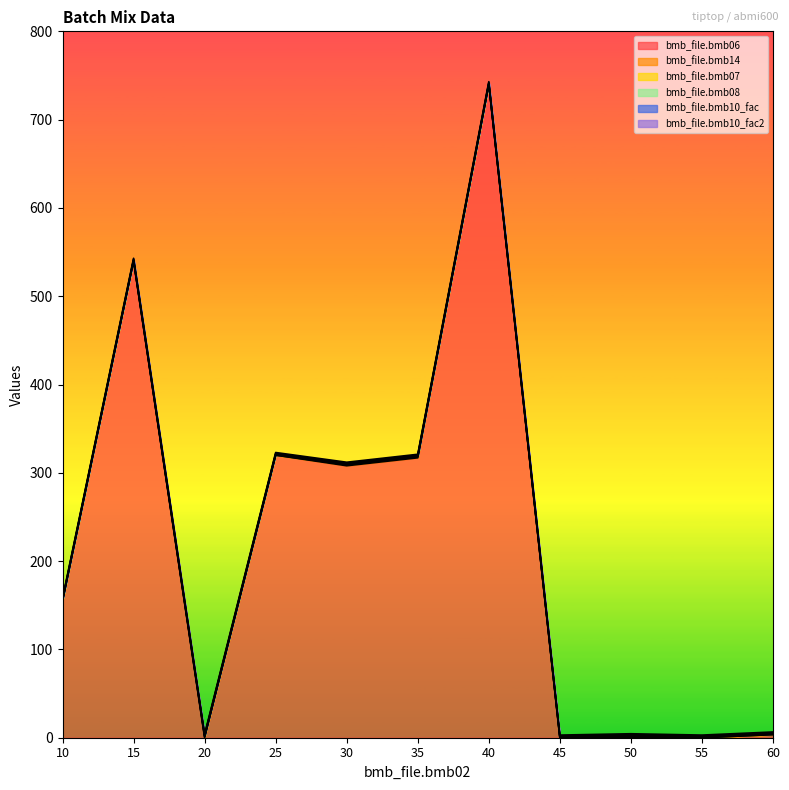

How many interior local peaks does the bmb_file.bmb06 series have?

4